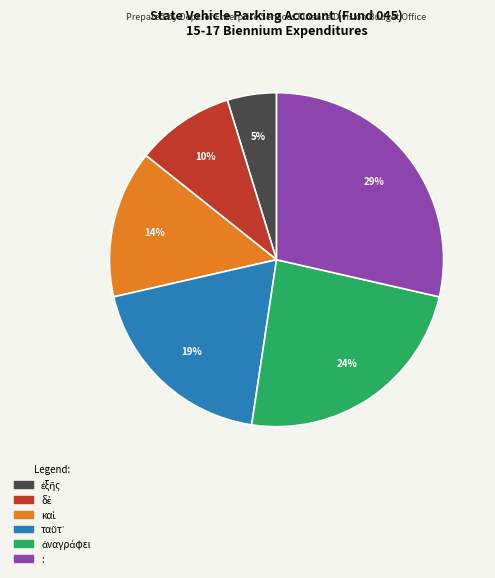

Is it true that : is 29% of the pie?

True